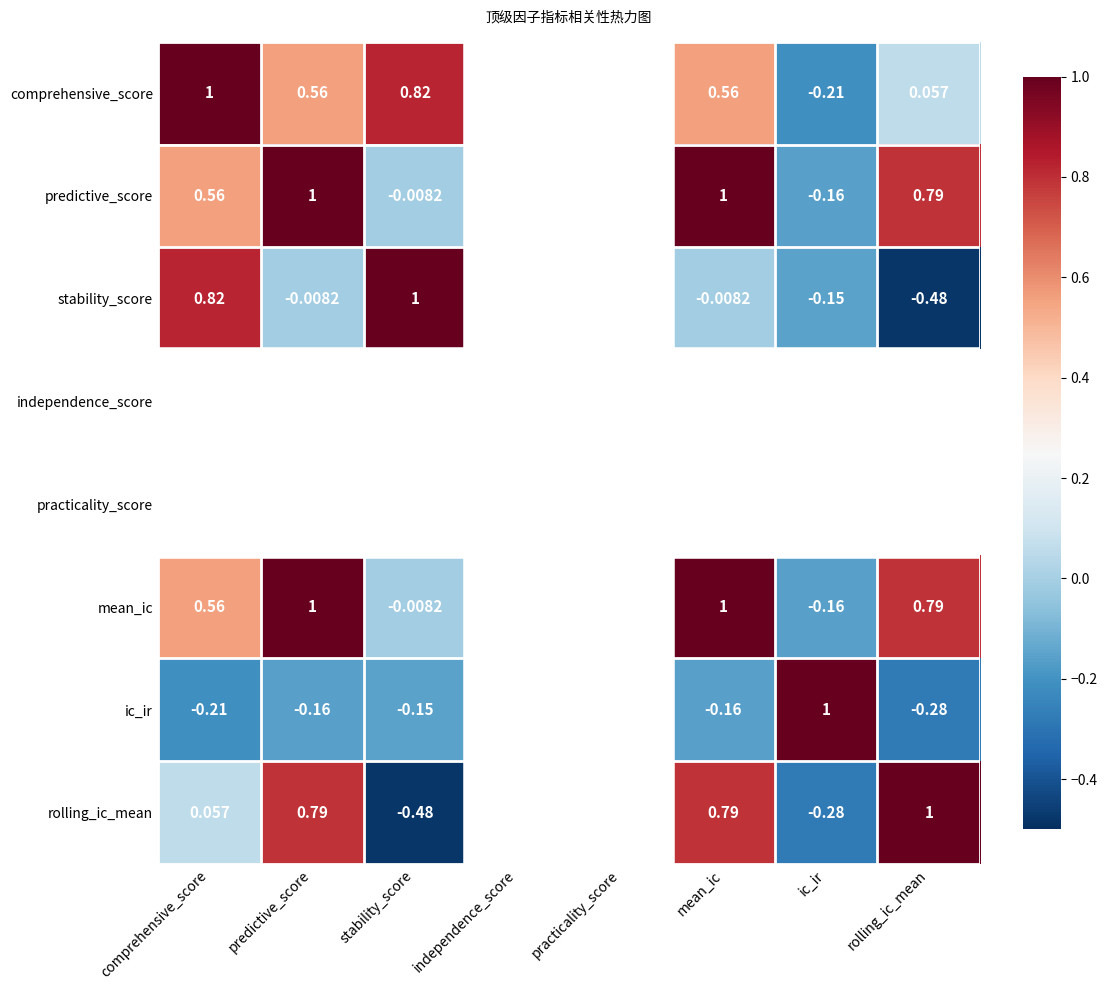

Count the number of data series in this chart.

8